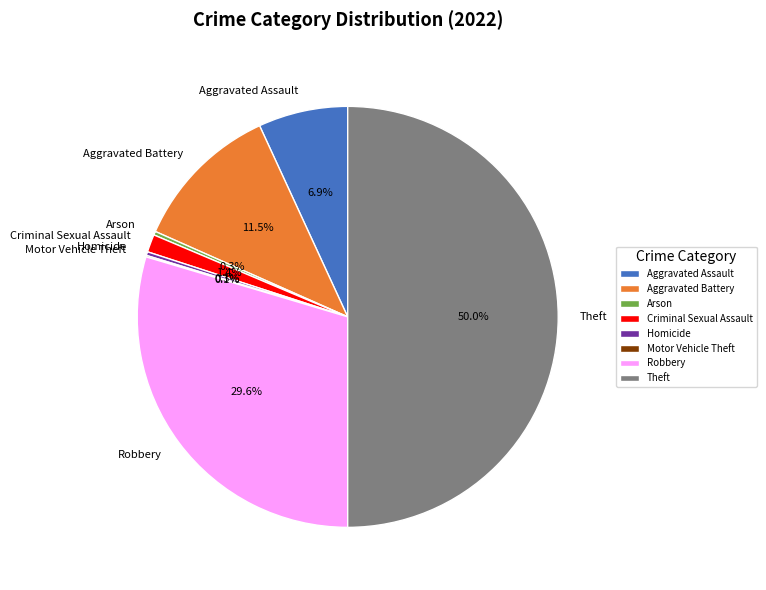

Which has a higher value, Arson or Criminal Sexual Assault?

Criminal Sexual Assault